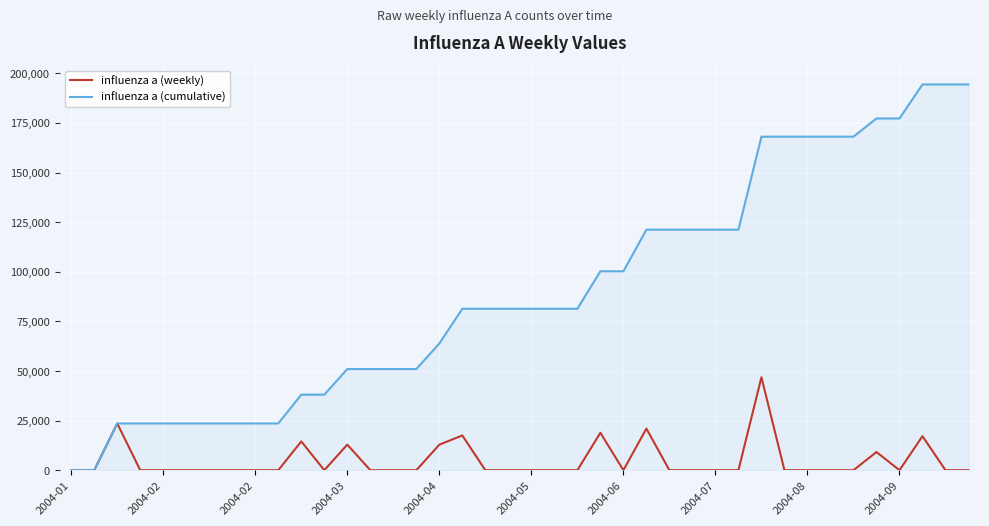

Rank the series by their average value, from lowest to highest.

influenza a (weekly), influenza a (cumulative)